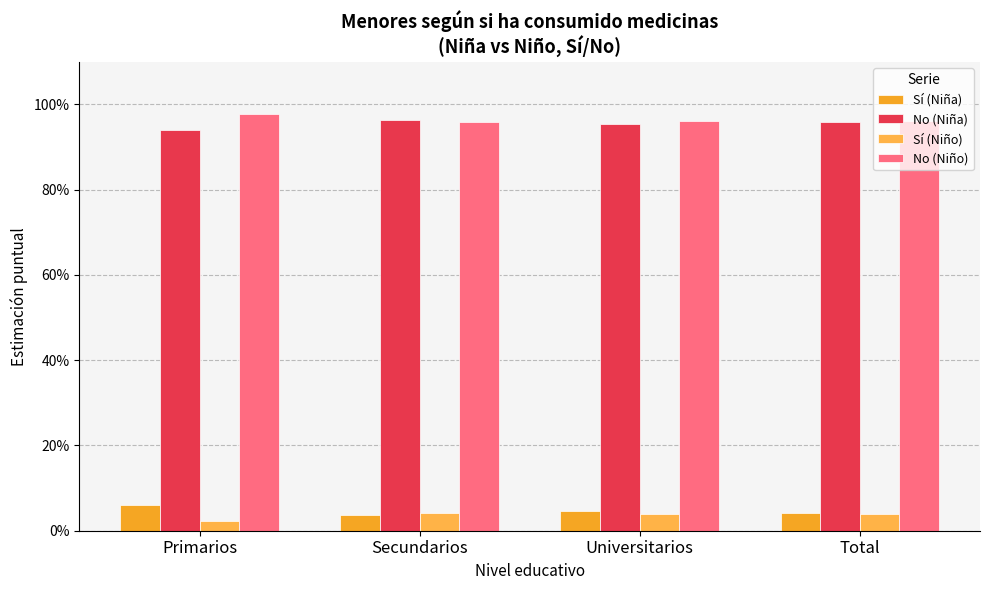

What are all the series names shown in the legend?

Sí (Niña), No (Niña), Sí (Niño), No (Niño)